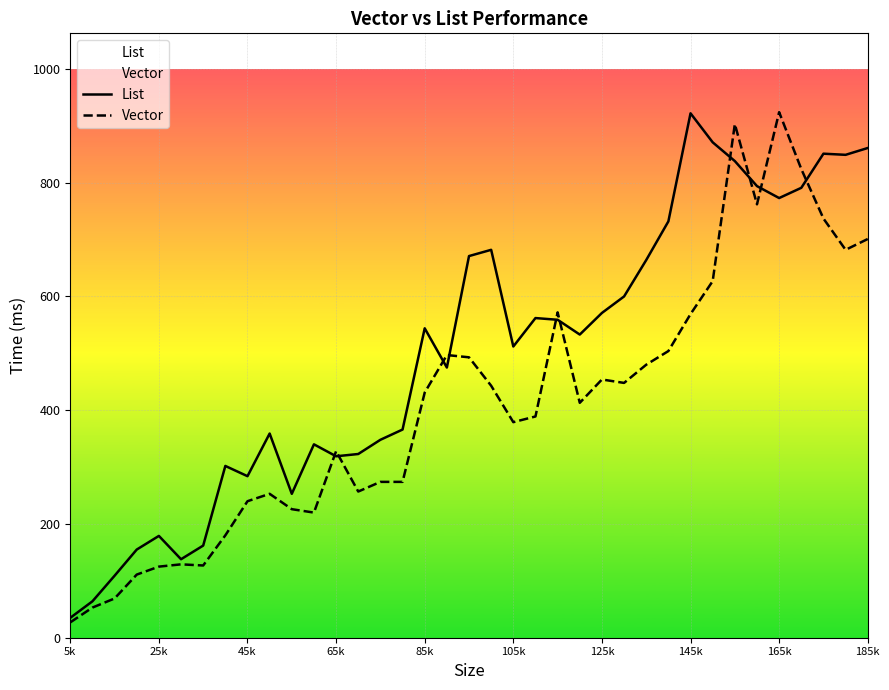

What are all the series names shown in the legend?

List, Vector